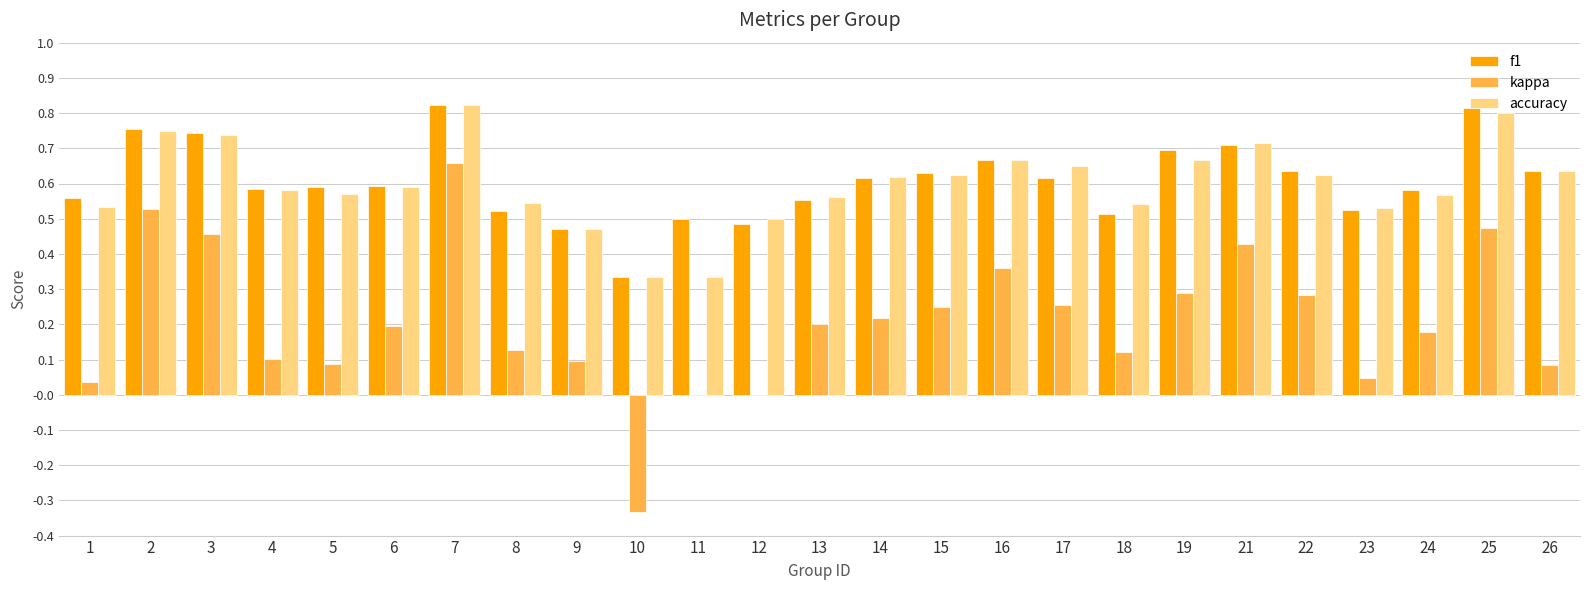

Is it true that f1 equals 0.6 at 6?

True